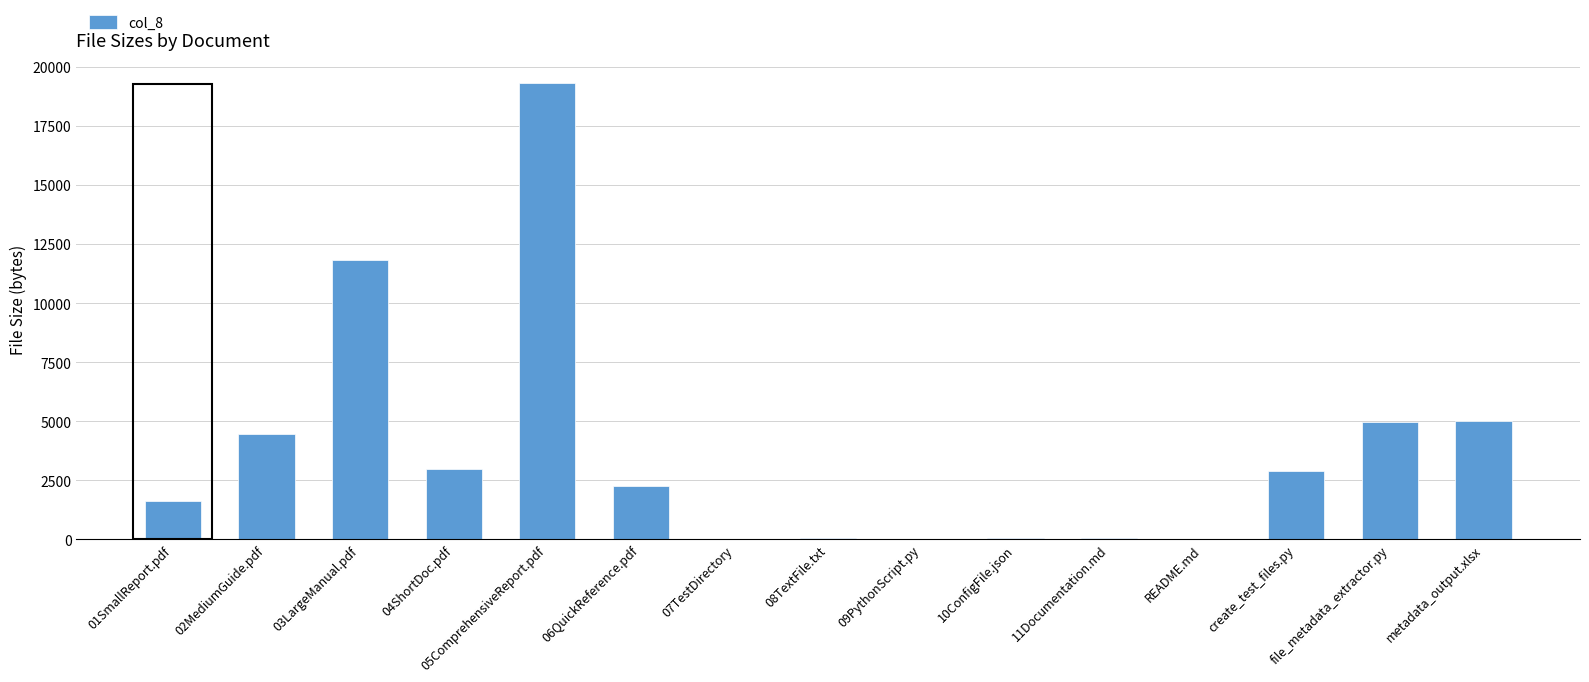

Is it true that the value at 05ComprehensiveReport.pdf is 19343?

True